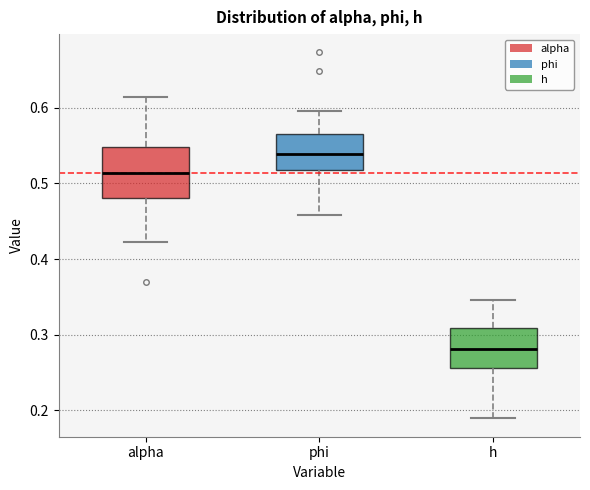

Where does the upper whisker of the box for phi end on the y-axis? The values are not printed on the chart, so give them approximately, as read against the axis.

0.60